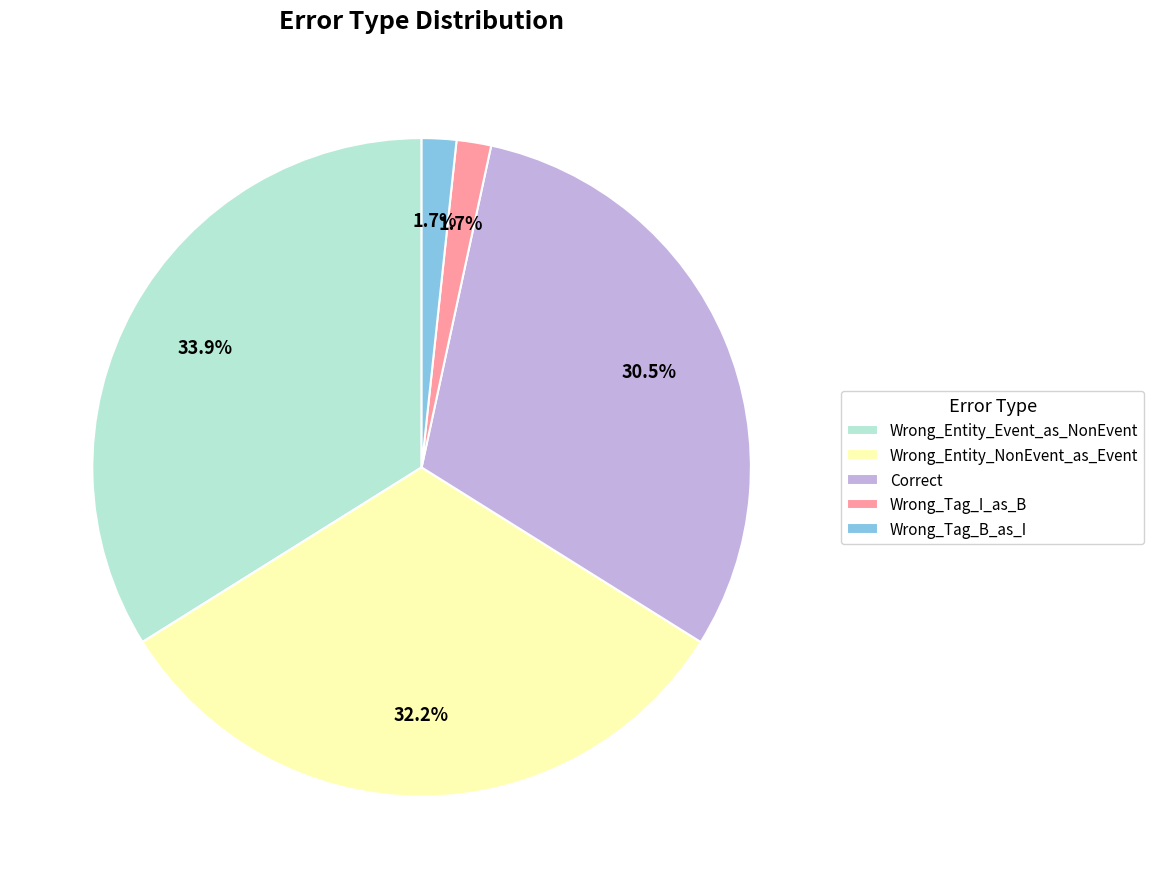

To the nearest percent, what portion does Wrong_Entity_NonEvent_as_Event represent?

32%